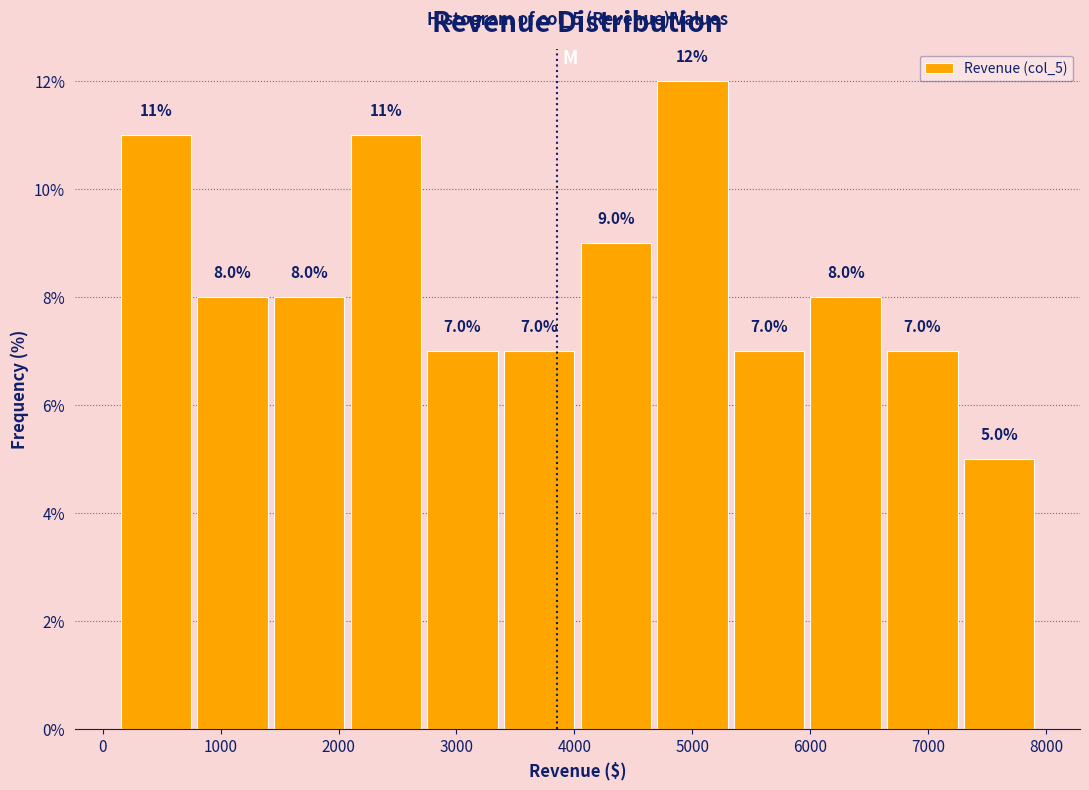

Reading left to right, transcribe this chart: for each bar, give the range it covers on the x-axis and its height. The bar edges are not printed on the chart, so give them approximately, as read against the axis.

100 to 800: 11.0
800 to 1400: 8.0
1400 to 2100: 8.0
2100 to 2700: 11.0
2700 to 3400: 7.0
3400 to 4000: 7.0
4000 to 4700: 9.0
4700 to 5300: 12.0
5300 to 6000: 7.0
6000 to 6600: 8.0
6600 to 7300: 7.0
7300 to 7900: 5.0